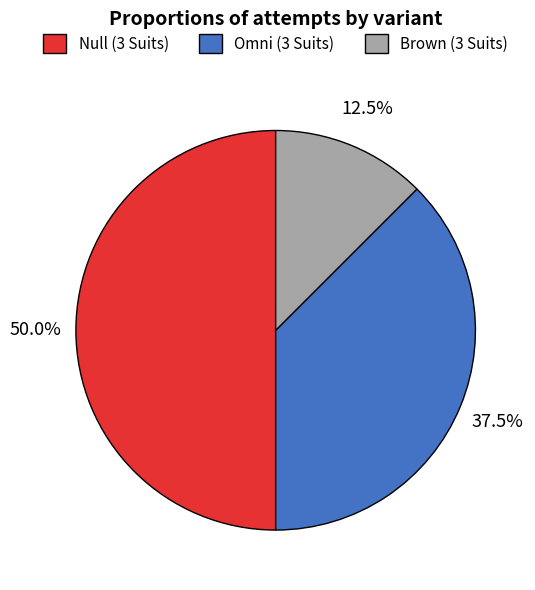

What is the largest slice in the pie chart?

Null (3 Suits)